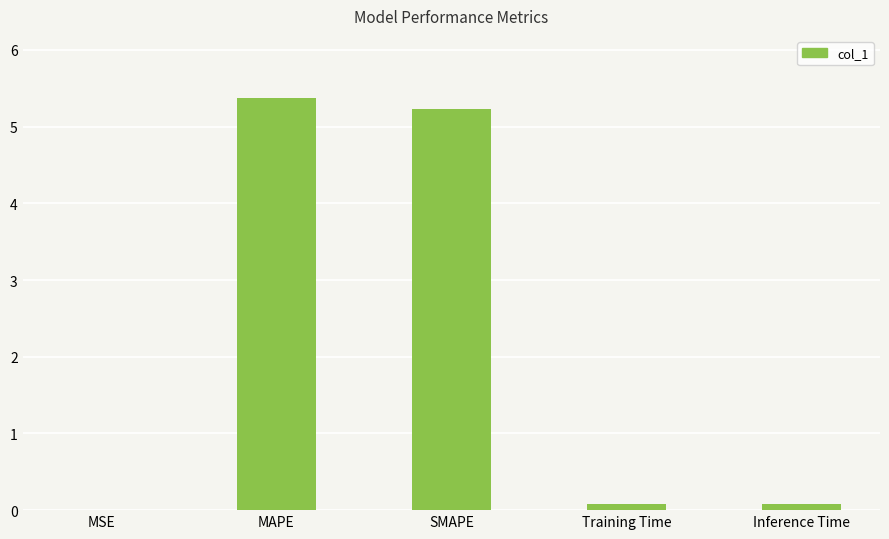

Between SMAPE and MSE, which is larger?

SMAPE